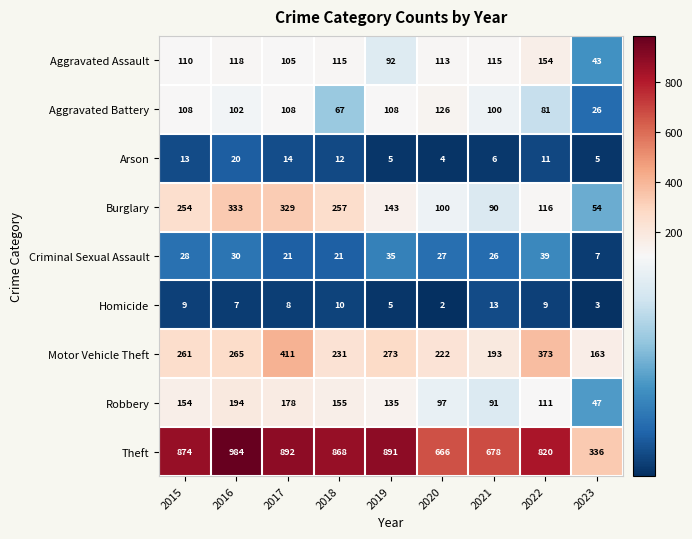

What is the total value across all series at 2015?

1811